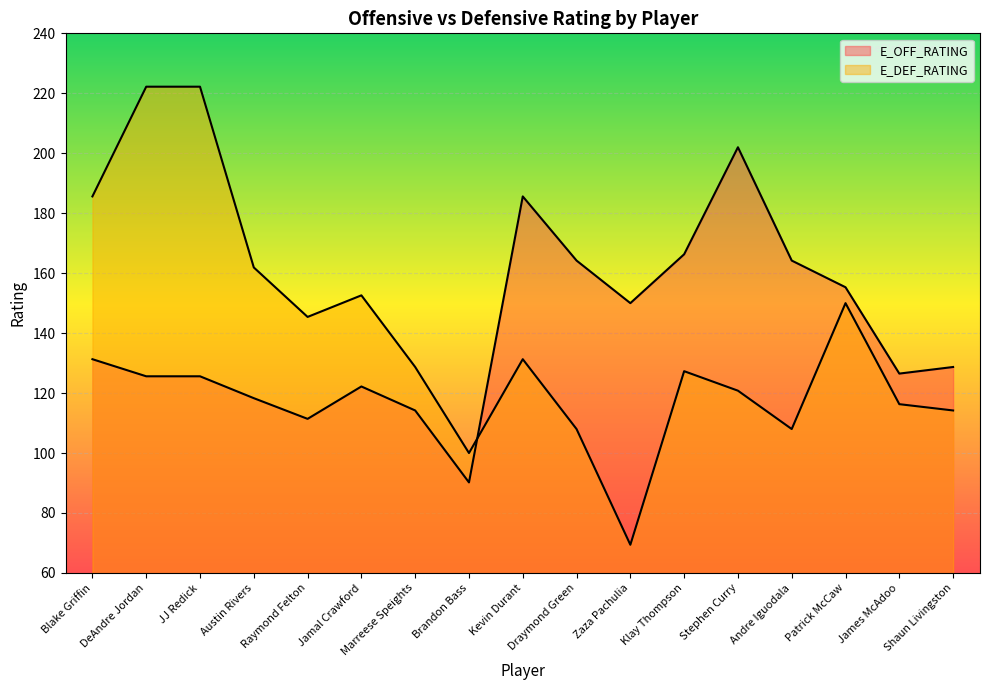

What is the lowest value of the E_DEF_RATING series?

69.4